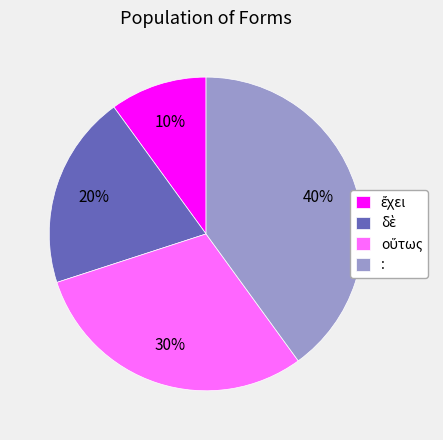

The : slice represents 46% of the pie. True or false?

False